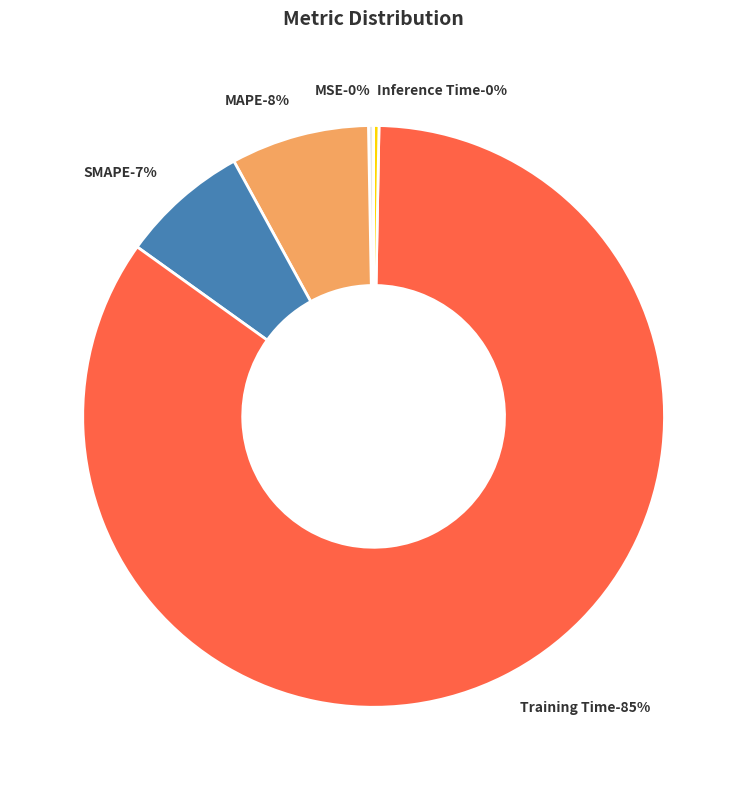

Combined, what portion of the pie is MAPE and MSE?

8.0%